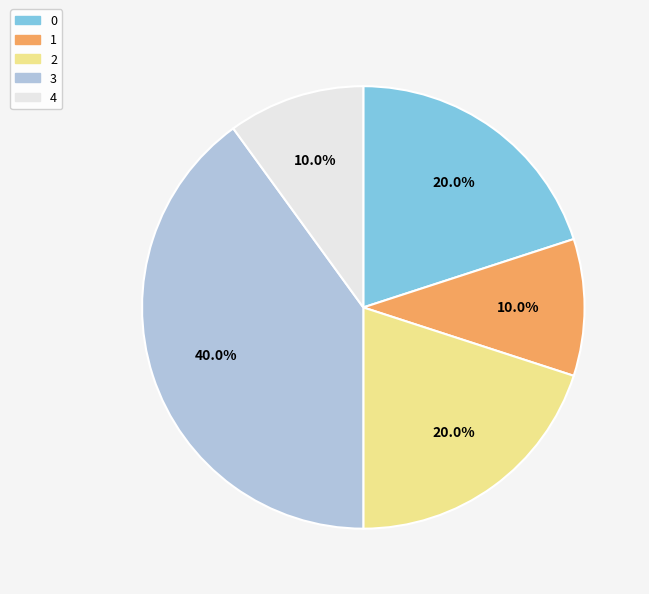

To the nearest percent, what is the combined percentage of 2 and 1?

30%